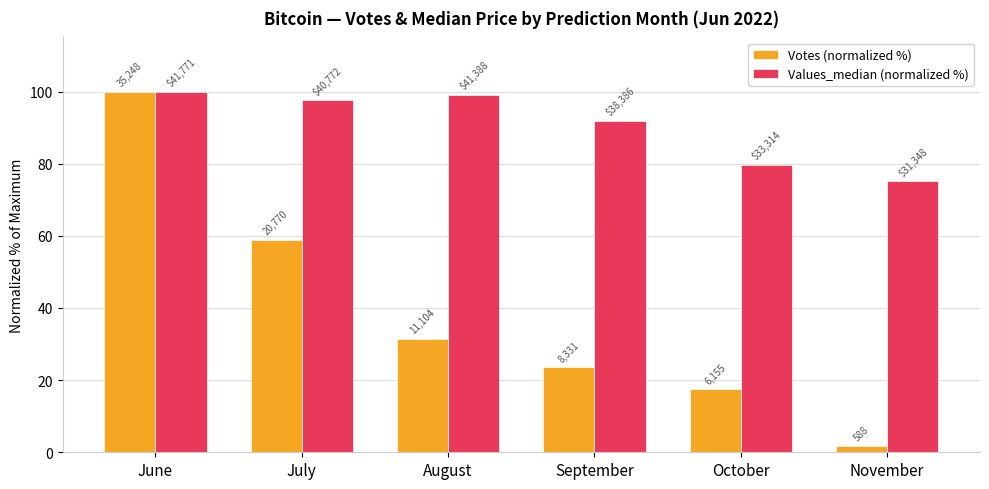

Does the chart contain stacked bars?

No